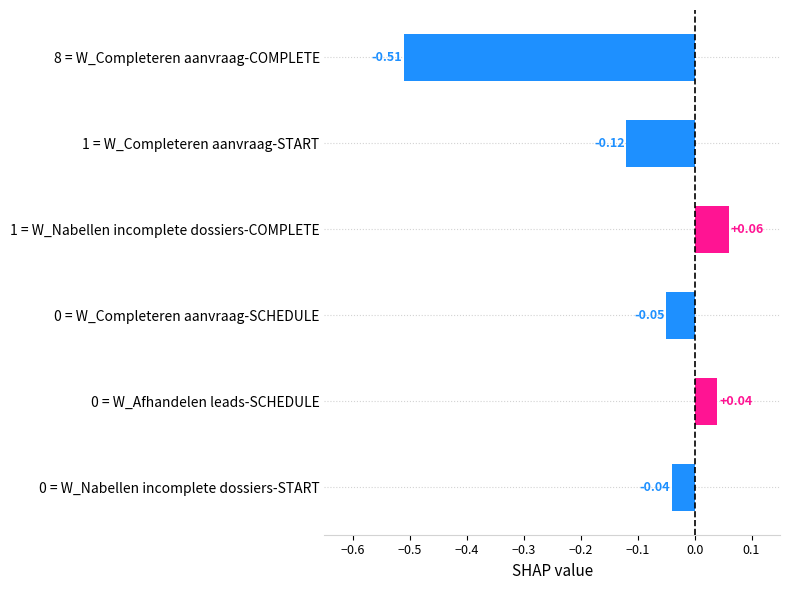

What is the change in value from 1 = W_Nabellen incomplete dossiers-COMPLETE to 8 = W_Completeren aanvraag-COMPLETE?

-0.6